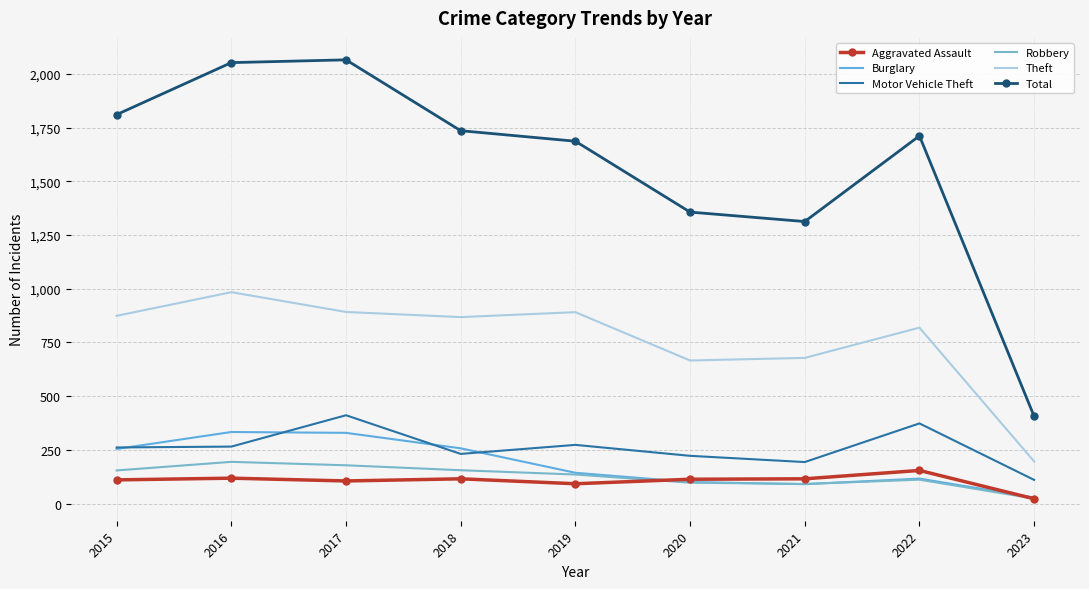

Which category has the highest value in the Total series?

2017